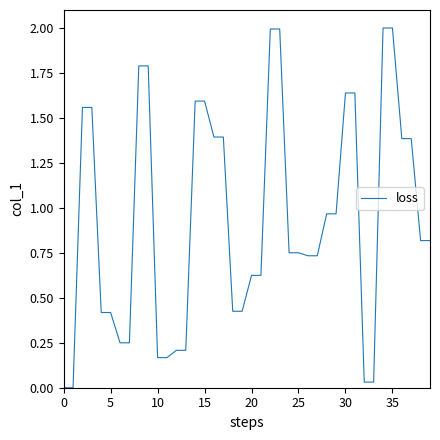

What is the maximum value shown in the chart?

2.0